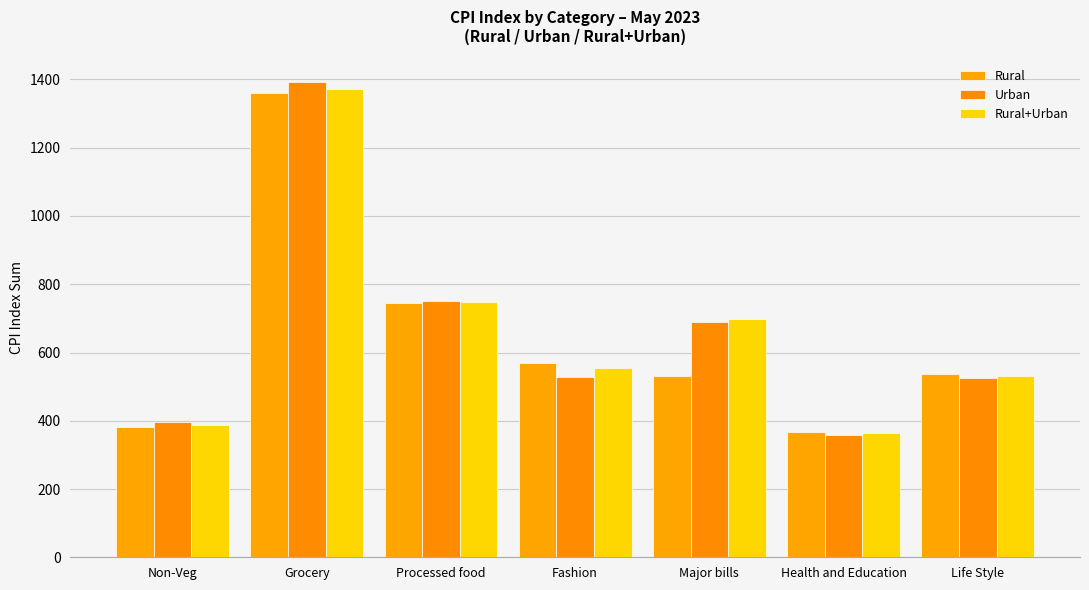

What position from the left is Major bills?

5